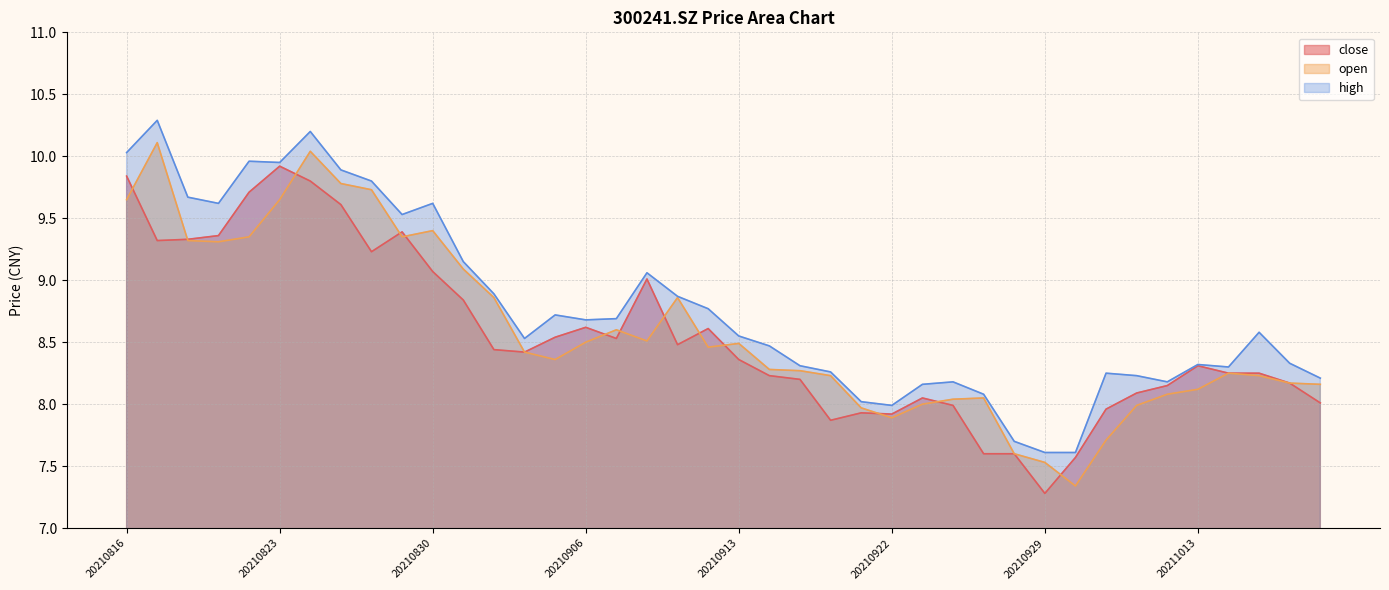

Between 20210916 and 20210903, which is larger?

20210903